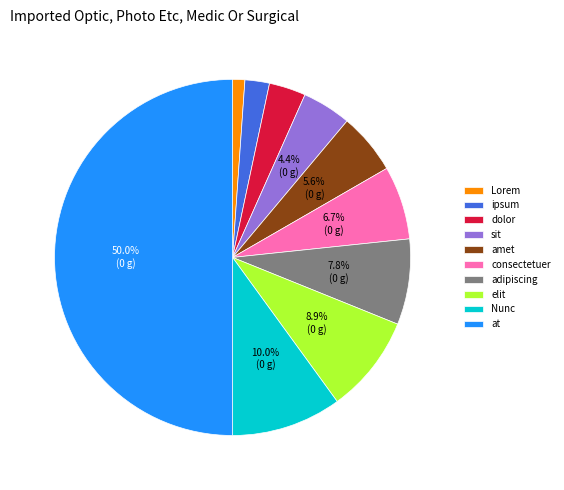

True or false: Nunc accounts for 24% of the total.

False